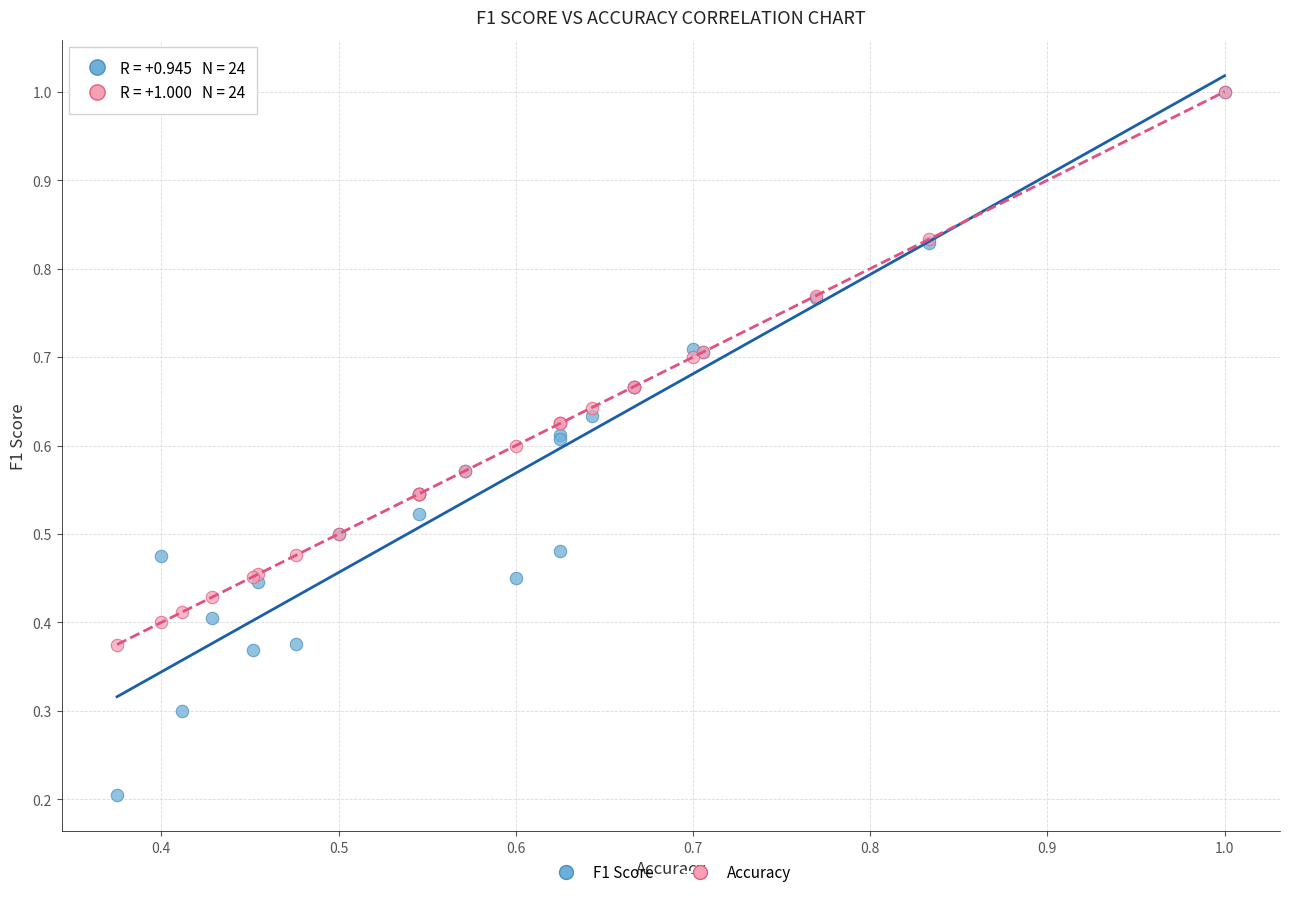

What are all the series names shown in the legend?

F1 Score, Accuracy